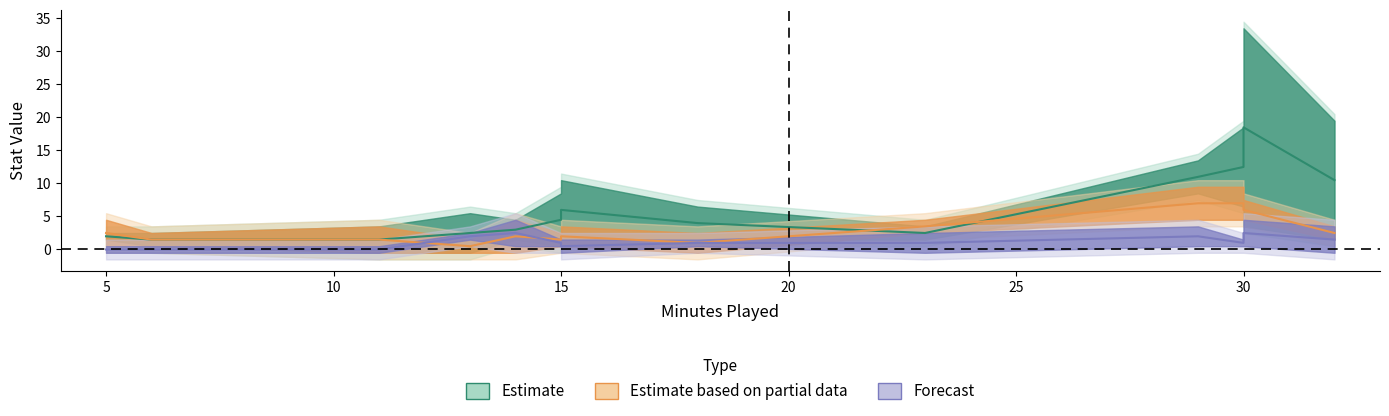

Is it true that AST equals 2 at Z. Pachulia?

False